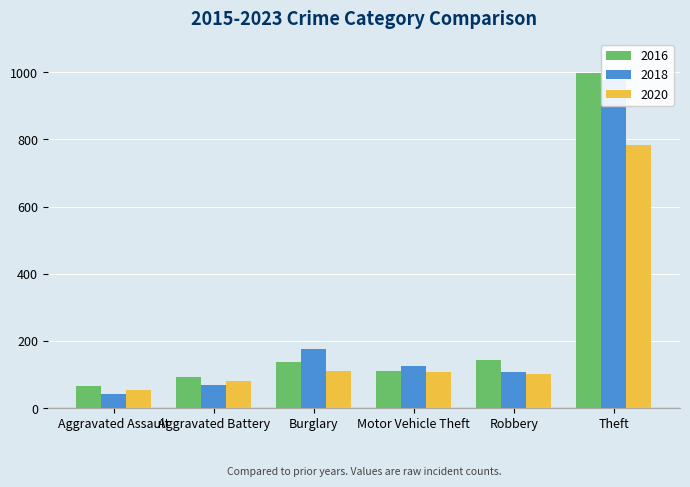

What is the sum of all 2020 values?

1242